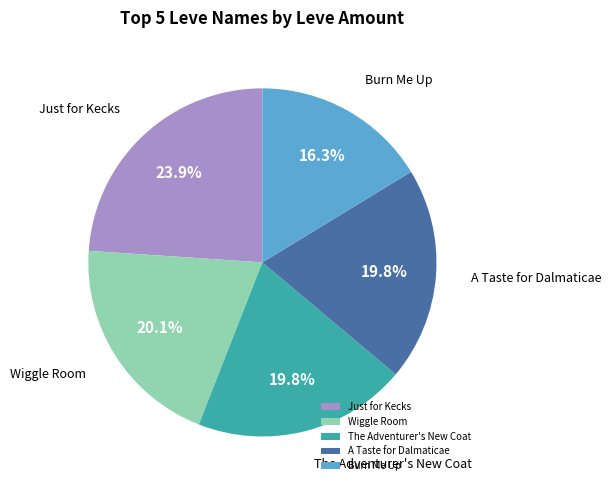

What is the ratio of the value at Just for Kecks to the value at The Adventurer's New Coat?

1.2